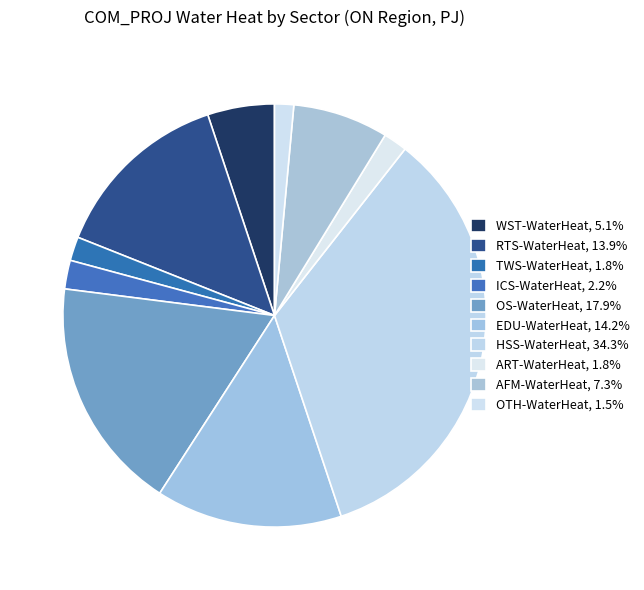

What percentage is the ICS-WaterHeat slice, to the nearest percent?

2%